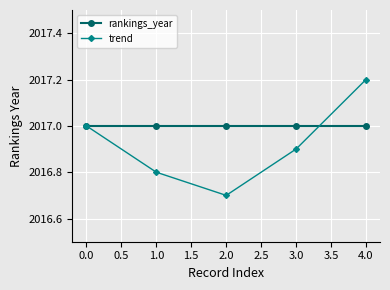

What is the minimum value for trend?

2016.7